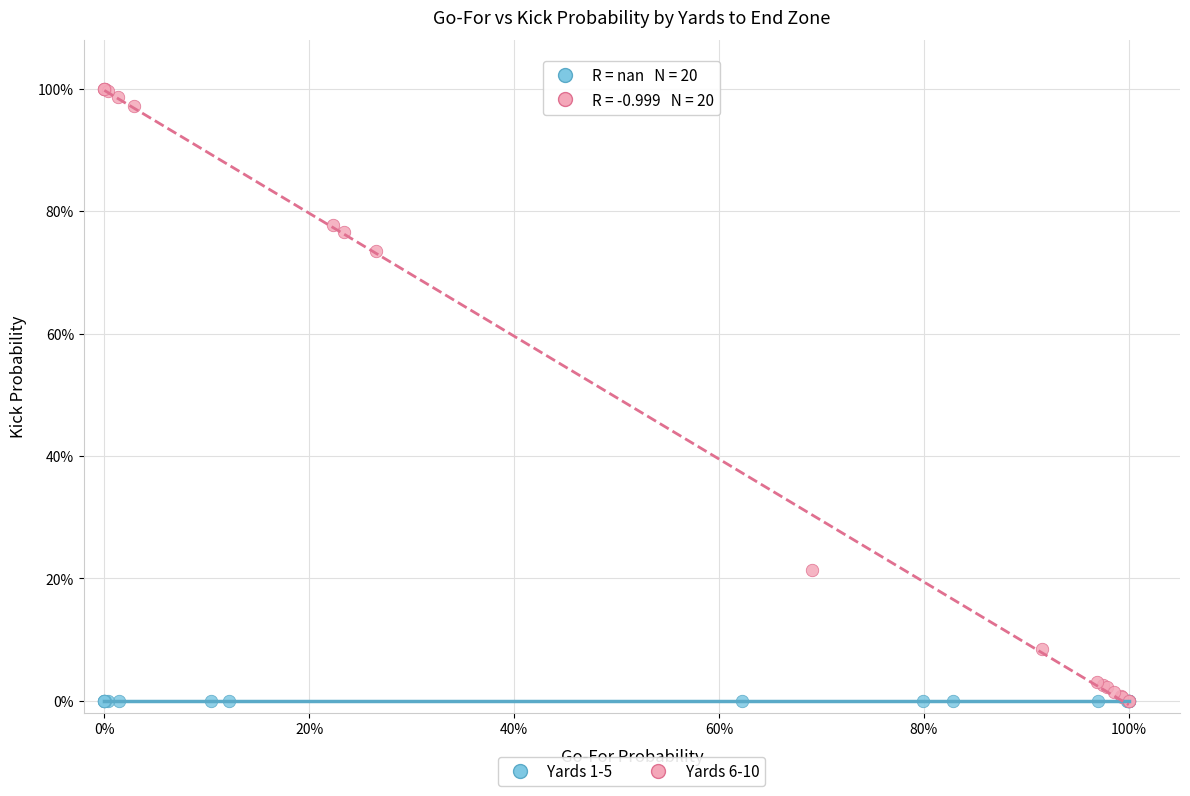

Which series reaches the maximum Y coordinate?

Yards 6-10